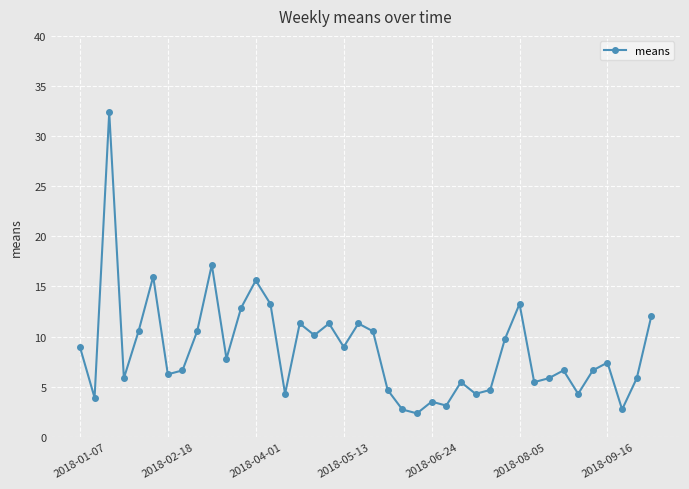

What is the value of the 6th point from the left?

16.0